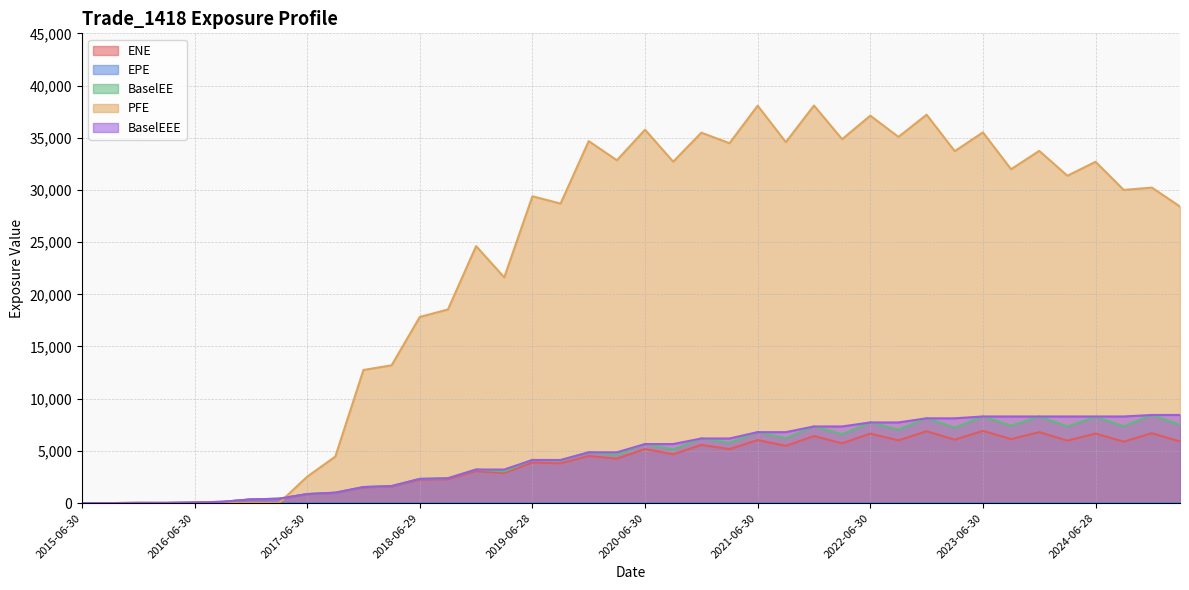

How many values in ENE are above zero?

38